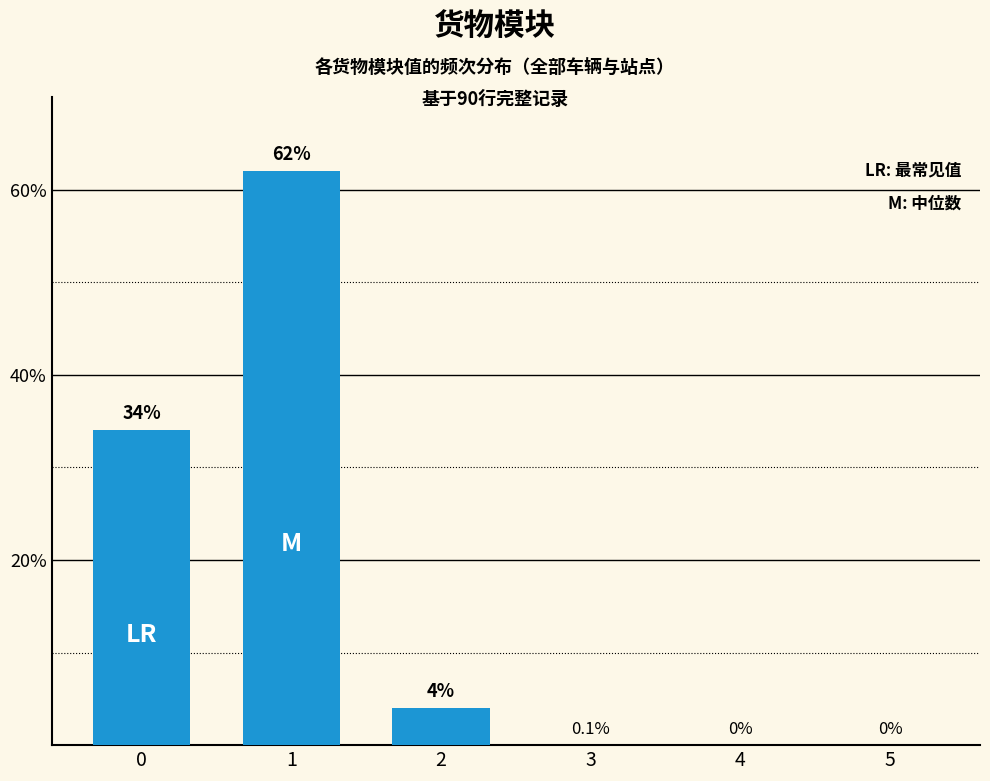

What is the change in value from 2 to 3?

-4